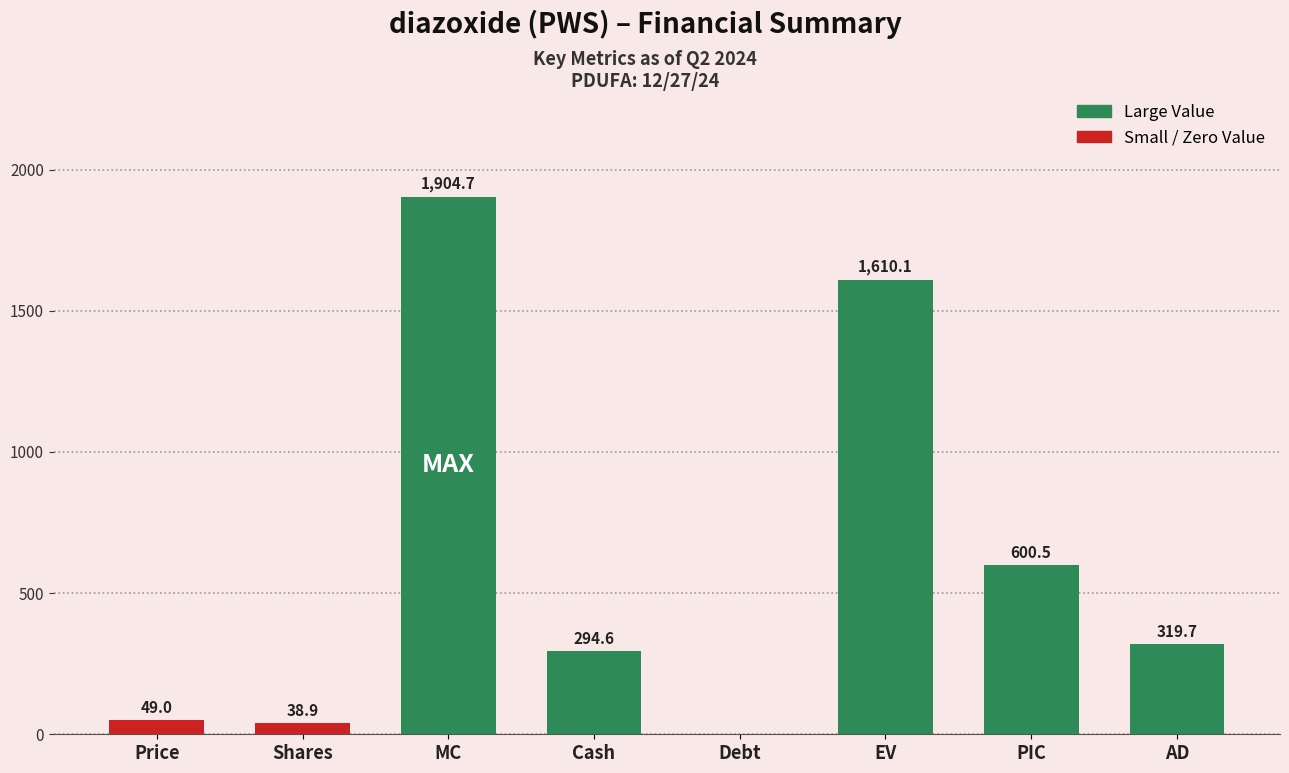

True or false: the data shows 578.5 at MC.

False